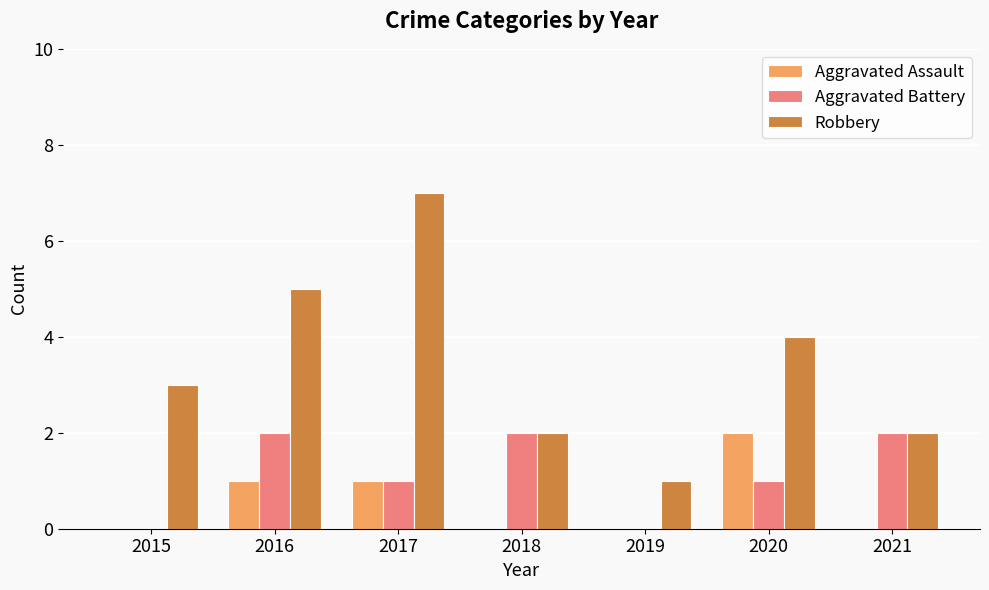

Between 2015 and 2019, which series saw the biggest shift?

Robbery